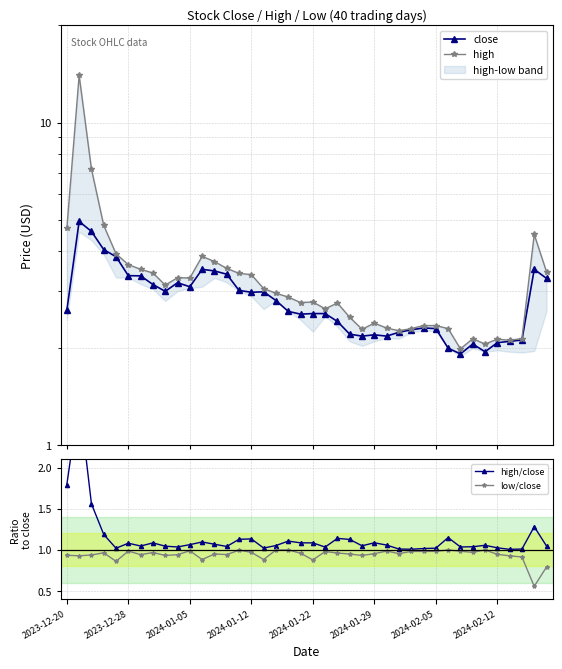

The value of low/close at 2024-01-29 is 0.5. True or false?

False